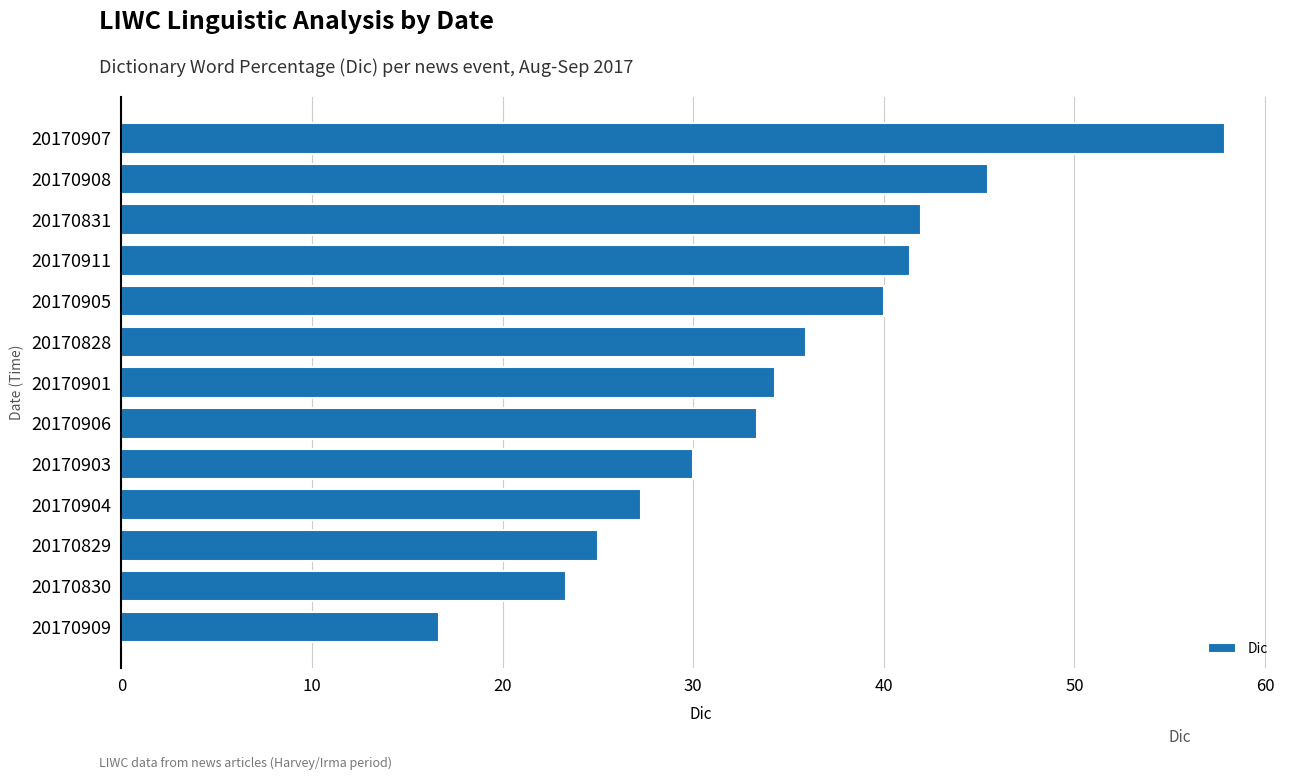

The value at 20170831 is 41.9. True or false?

True